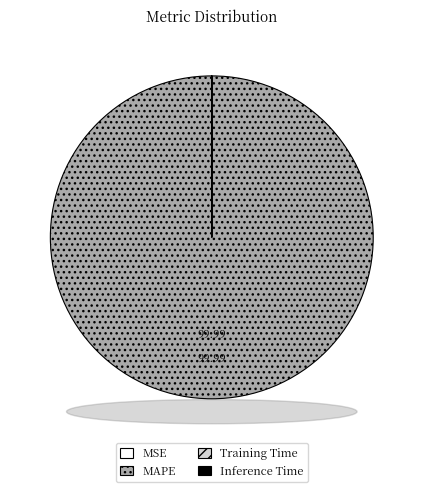

What is the largest slice in the pie chart?

MAPE